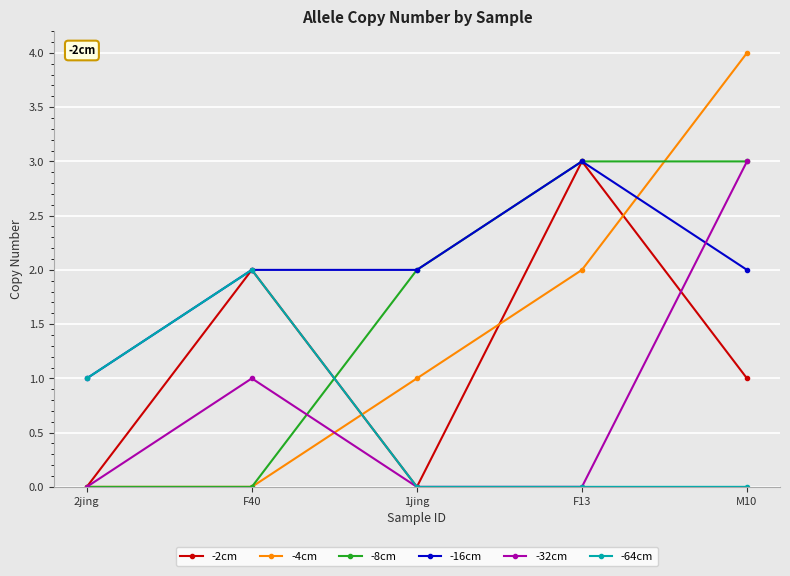

What is the difference between the highest and lowest values at 2jing?

1